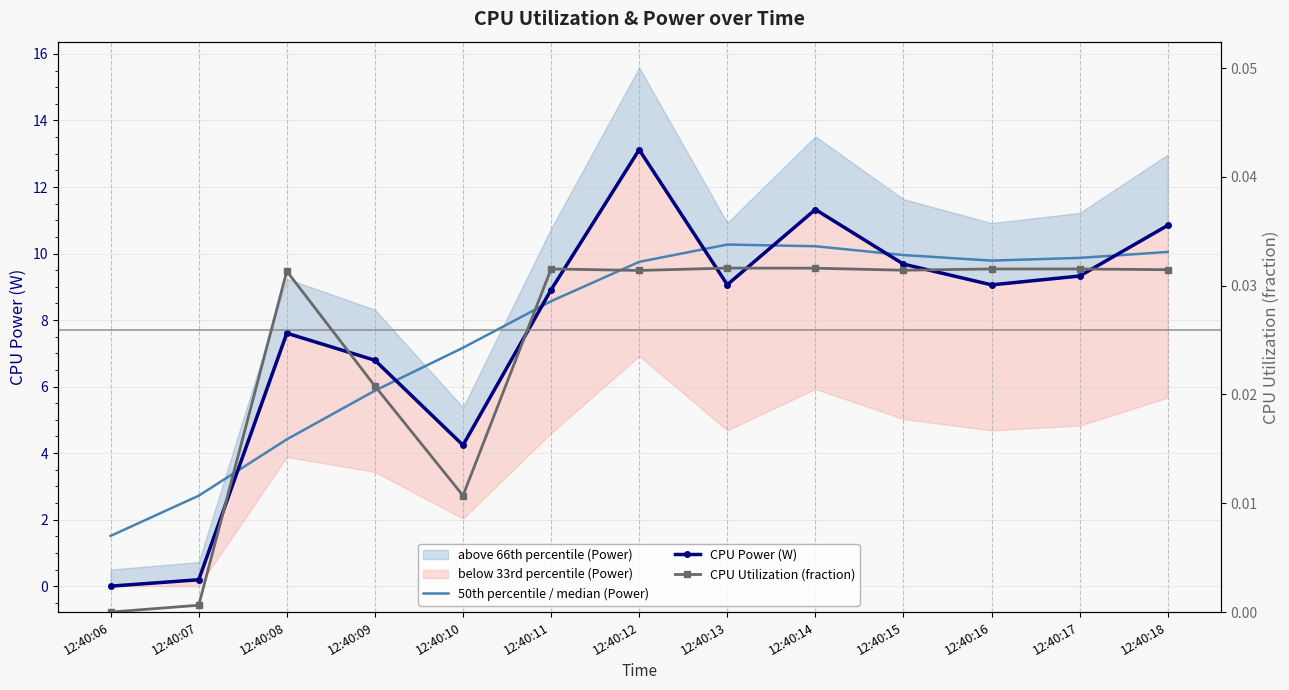

Is it true that 50th percentile / median (Power) equals 10.3 at 12:40:13?

True